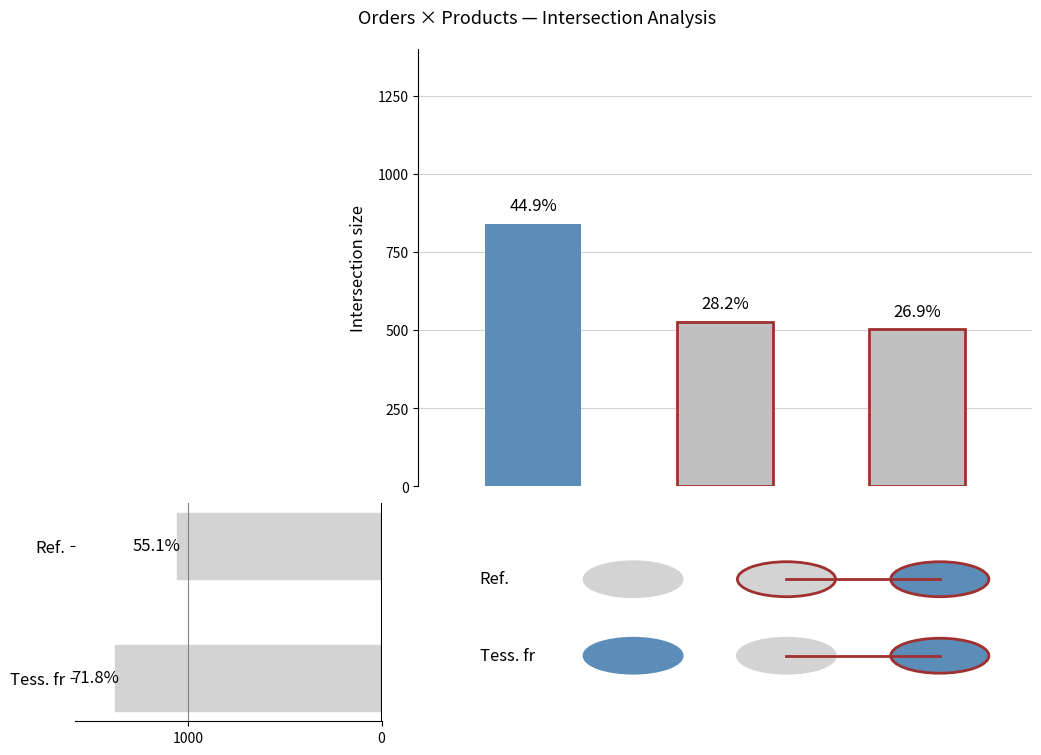

What is the average value?

1220